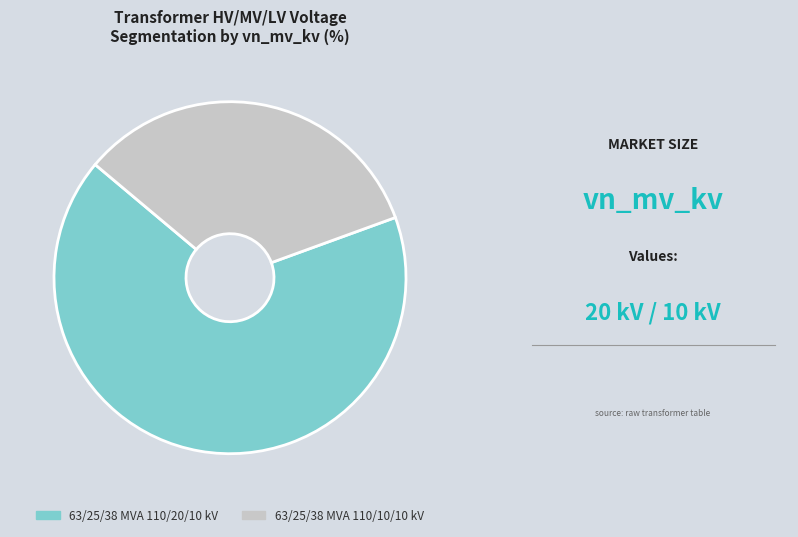

Is it true that 63/25/38 MVA 110/20/10 kV is 67% of the pie?

True